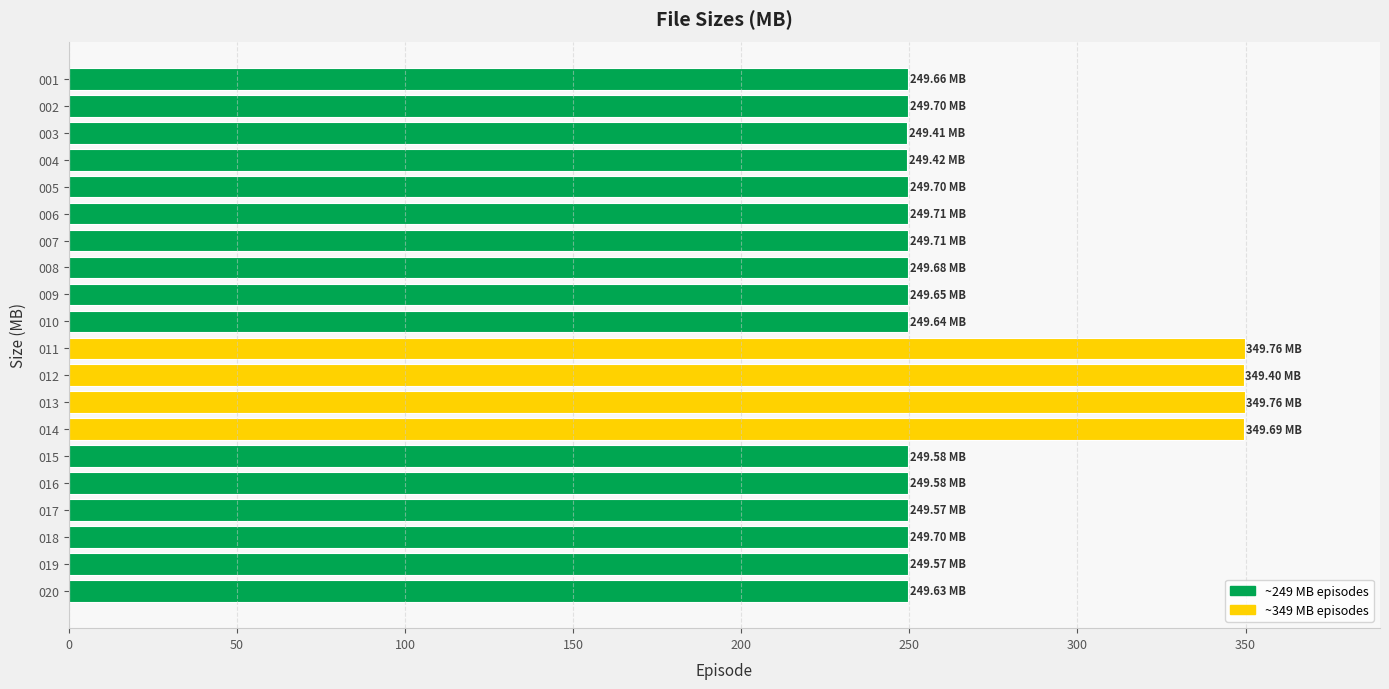

What is the average value?

269.6